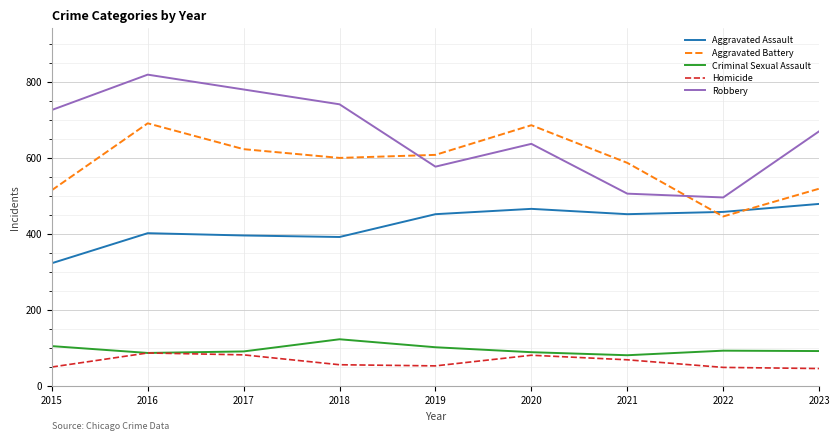

List the series in order of their peak value, highest first.

Robbery, Aggravated Battery, Aggravated Assault, Criminal Sexual Assault, Homicide